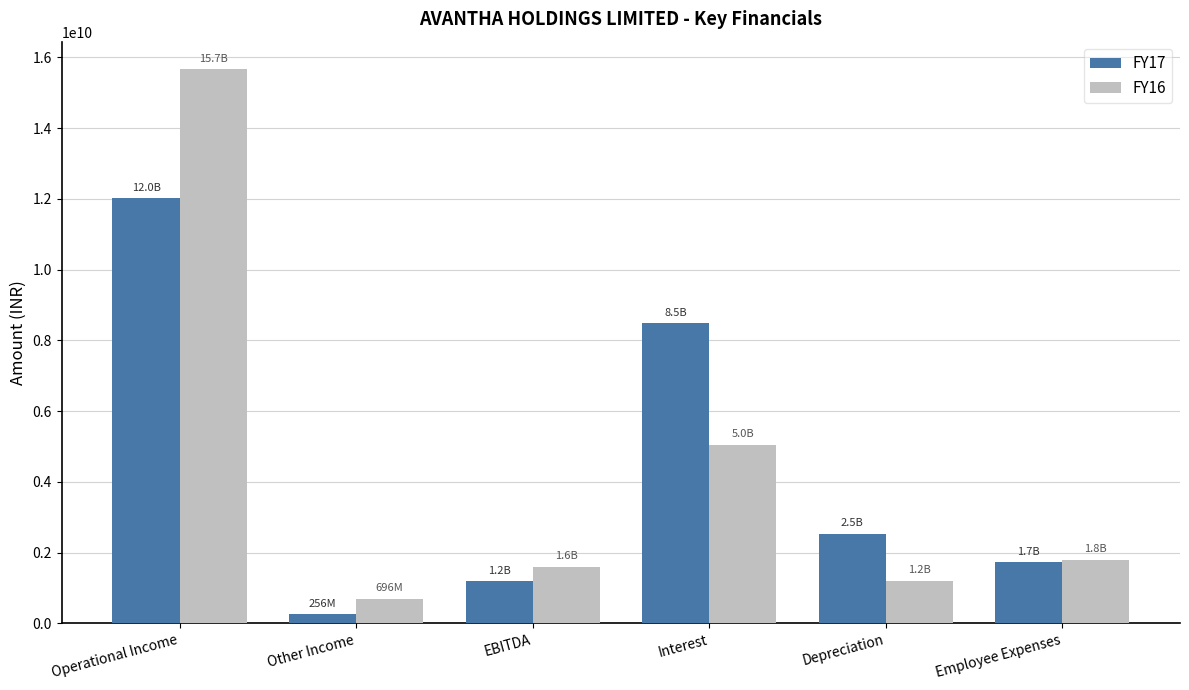

Reading left to right, what are all the values shown in this chart?

FY17: 12020599732	255872125	1185516512	8483951446	2537320556	1728455863
FY16: 15662586407	695581488	1589802295	5048718958	1204030247	1799395161